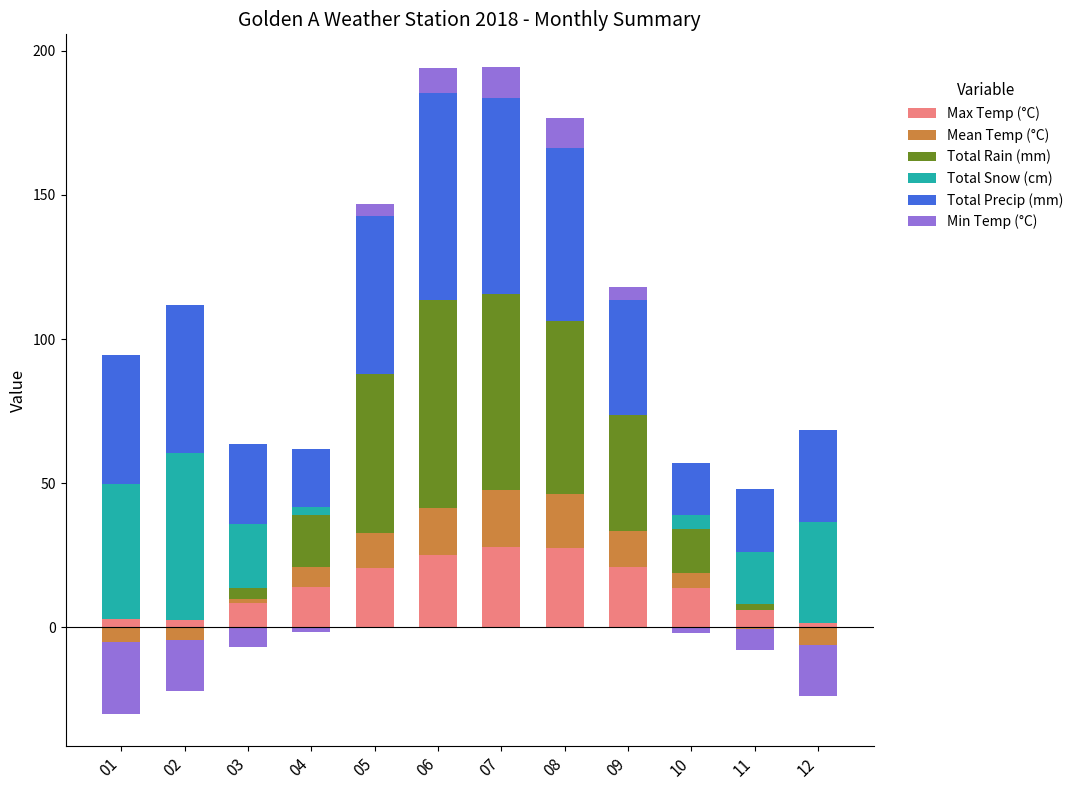

What is the sum of all Max Temp (°C) values?

171.0